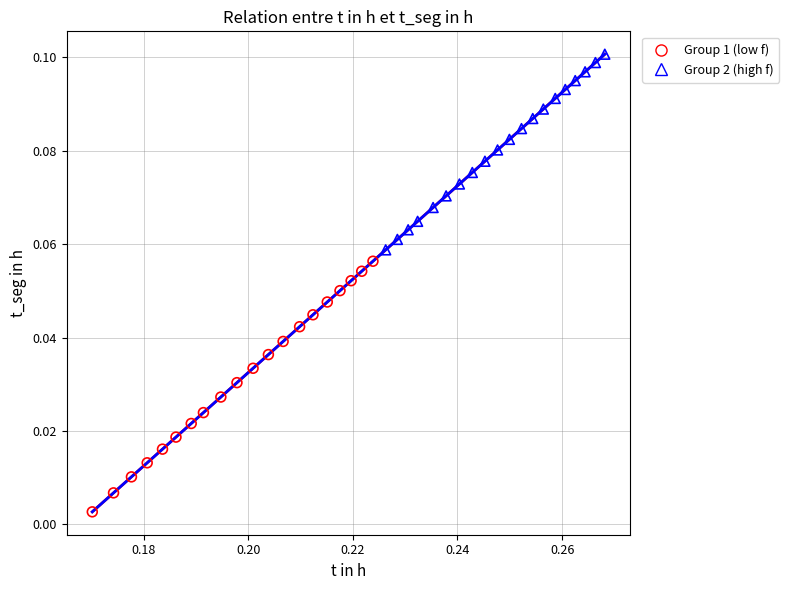

Which series has the largest Y range (max minus min)?

Group 1 (low f)